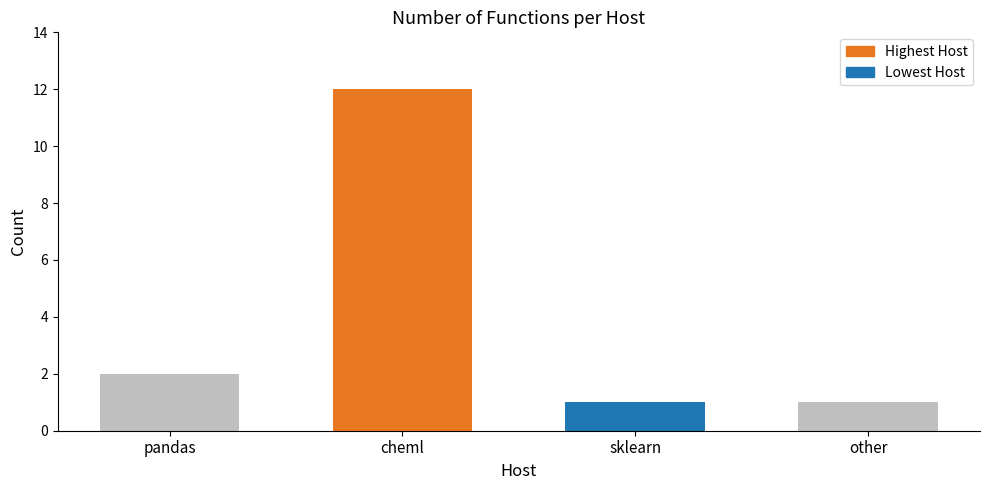

What value does the data have at cheml, to the nearest 10?

10